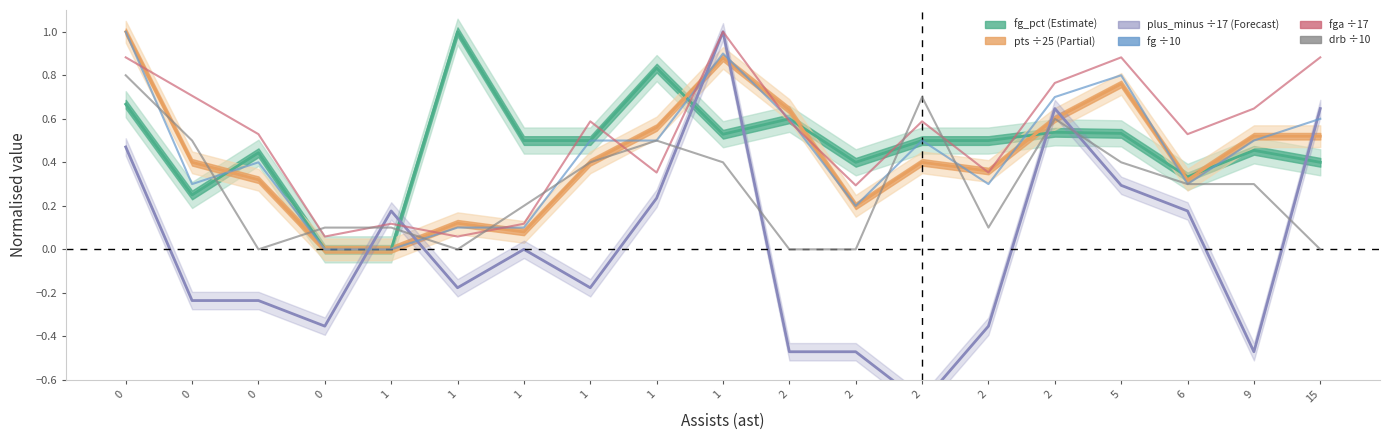

How many categories are shown in the chart?

19